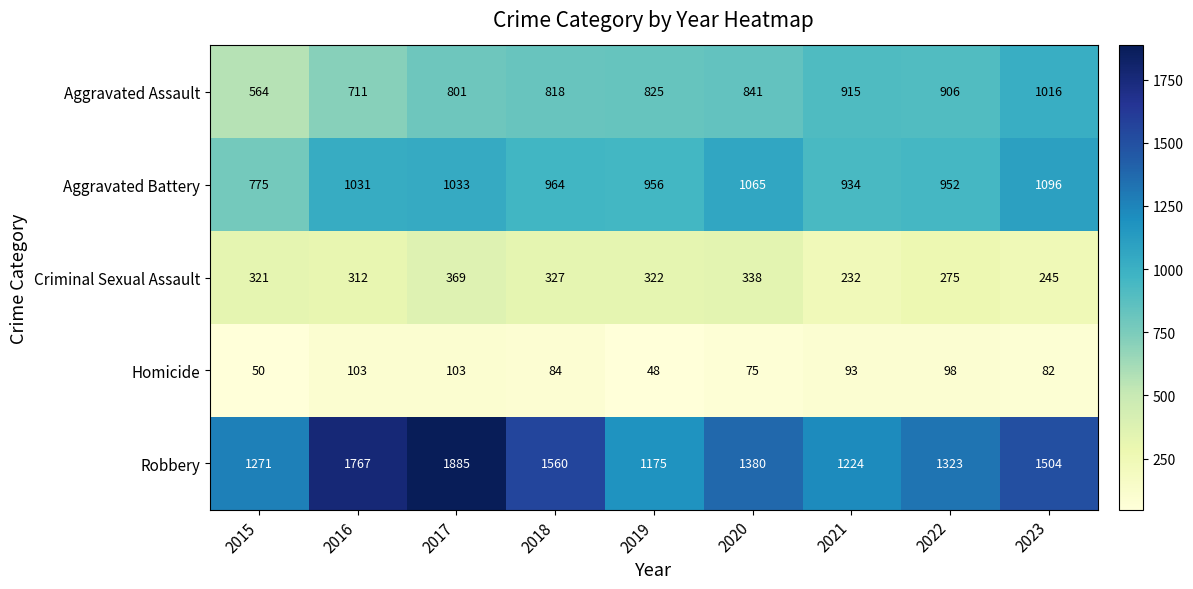

What is the total value across all series at 2023?

3943